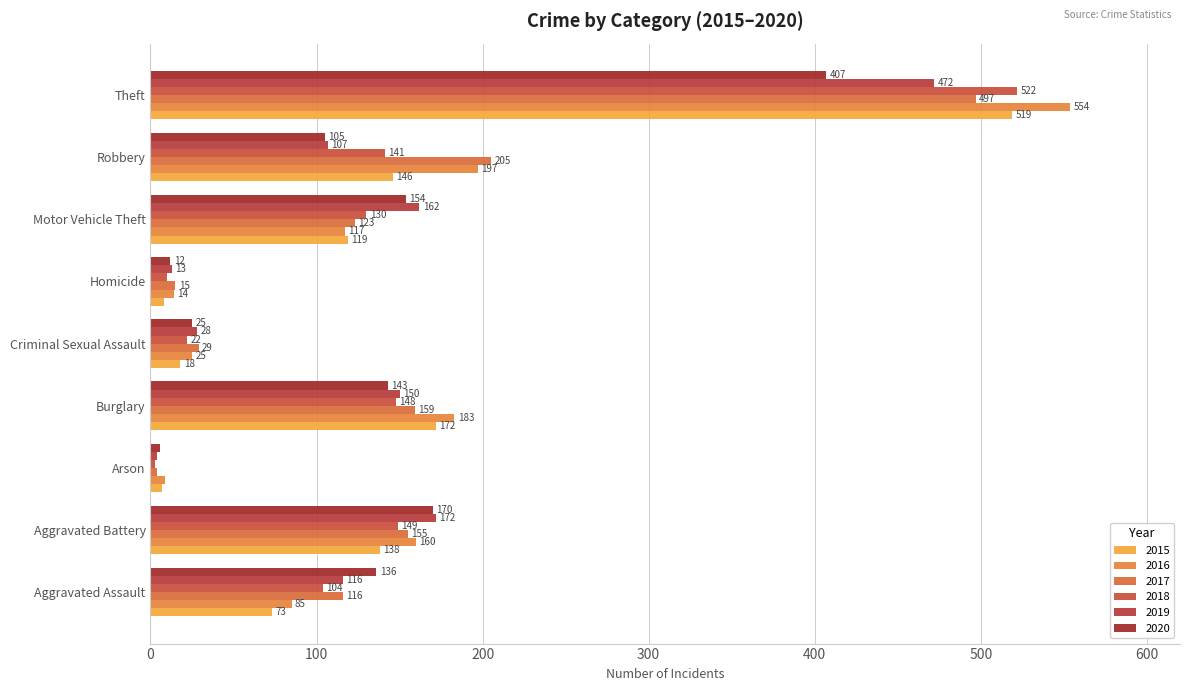

Reading left to right, what are all the values shown in this chart?

2015: 73	138	7	172	18	8	119	146	519
2016: 85	160	9	183	25	14	117	197	554
2017: 116	155	4	159	29	15	123	205	497
2018: 104	149	3	148	22	10	130	141	522
2019: 116	172	4	150	28	13	162	107	472
2020: 136	170	6	143	25	12	154	105	407